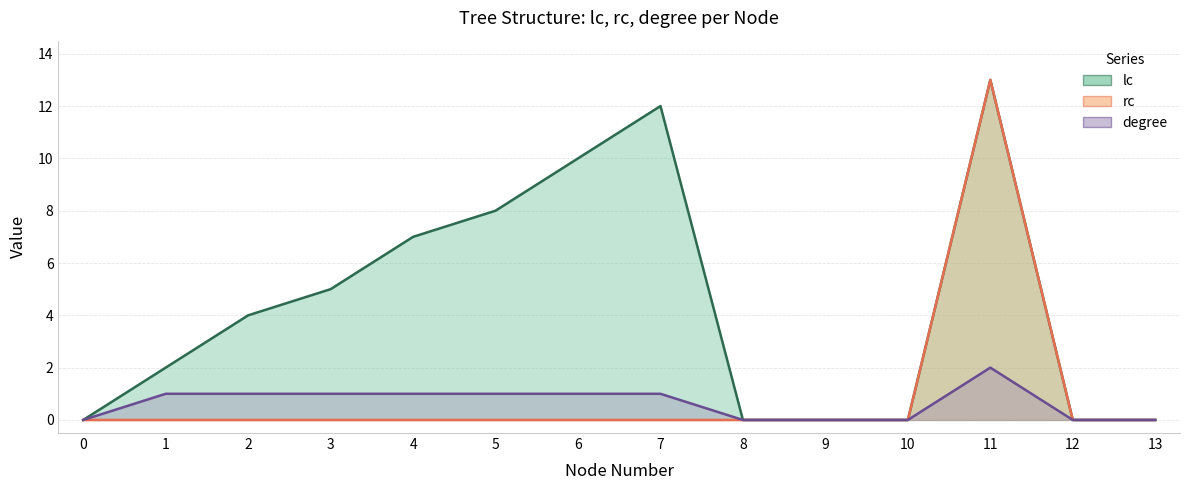

True or false: rc and degree intersect in this chart.

False